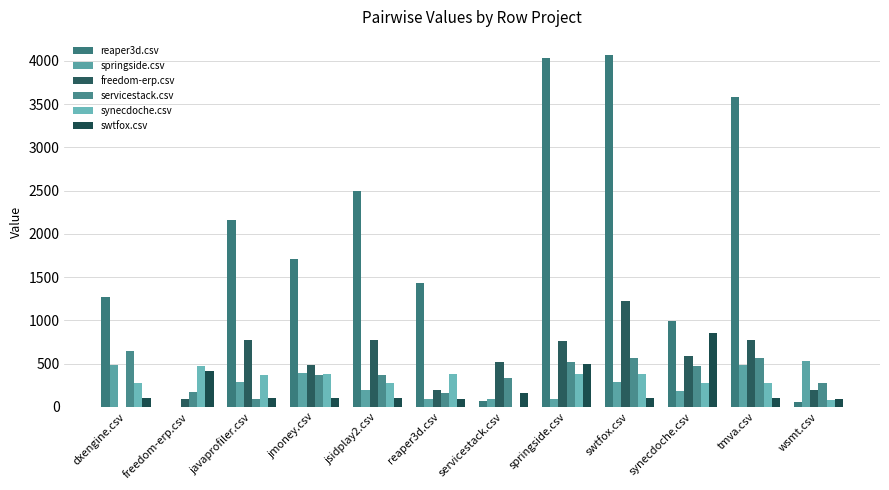

At which category does the chart reach its peak across all series?

swtfox.csv